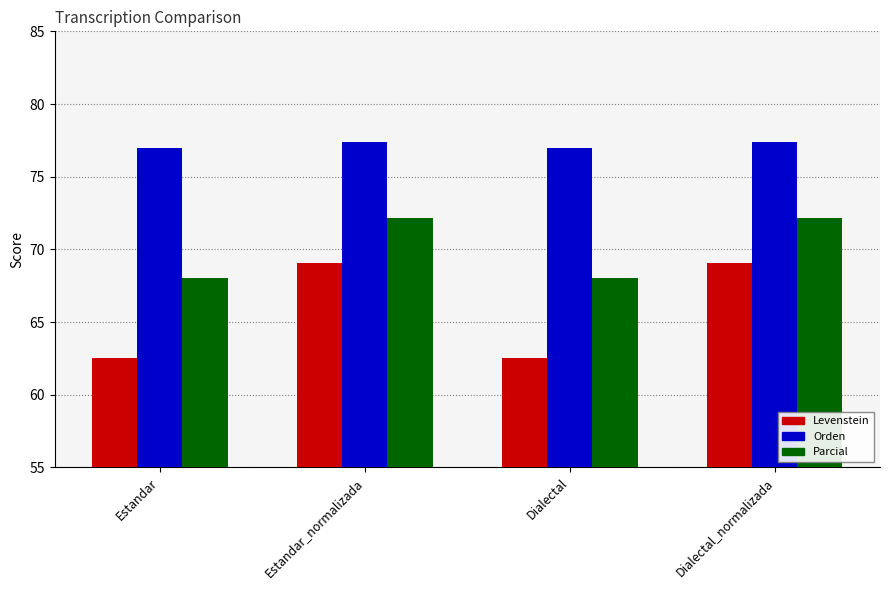

Read the Parcial value at Estandar_normalizada.

72.2